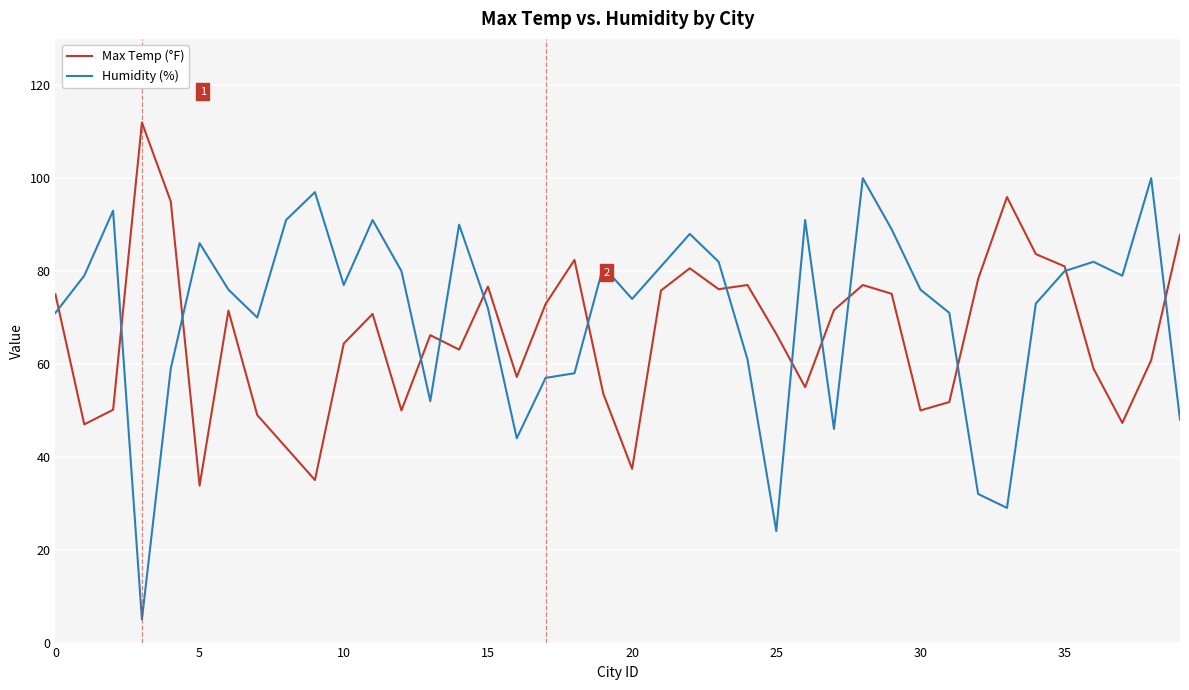

Which series has the largest range (max minus min)?

Humidity (%)